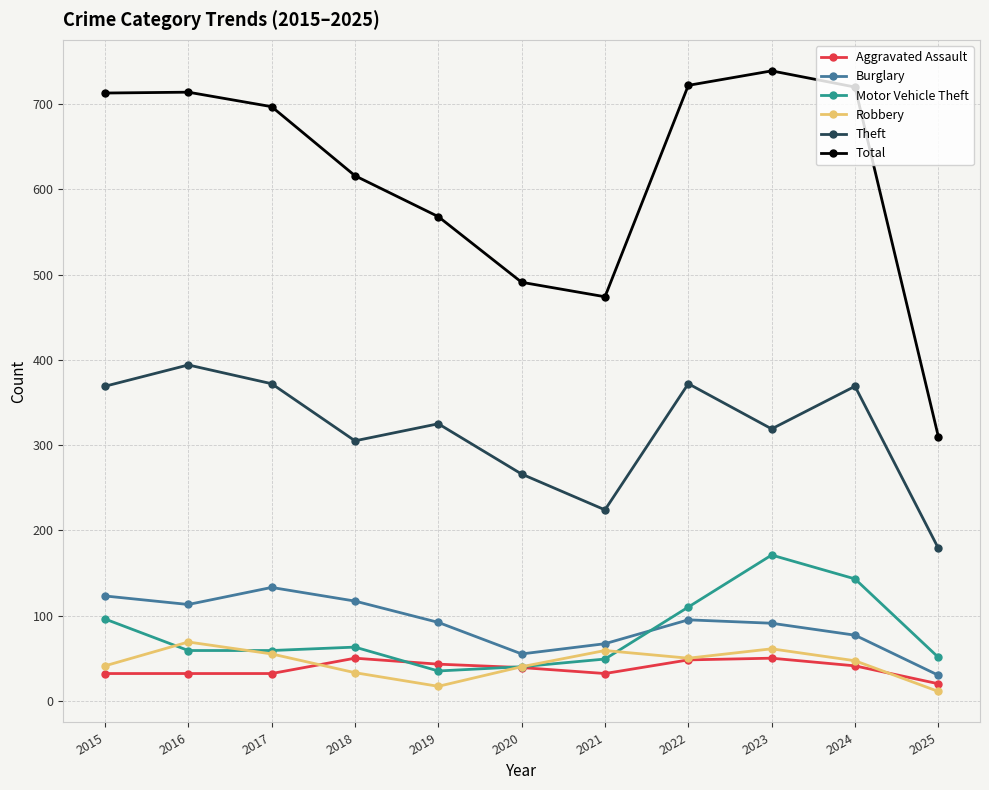

How many interior local valleys does the Robbery series have?

2